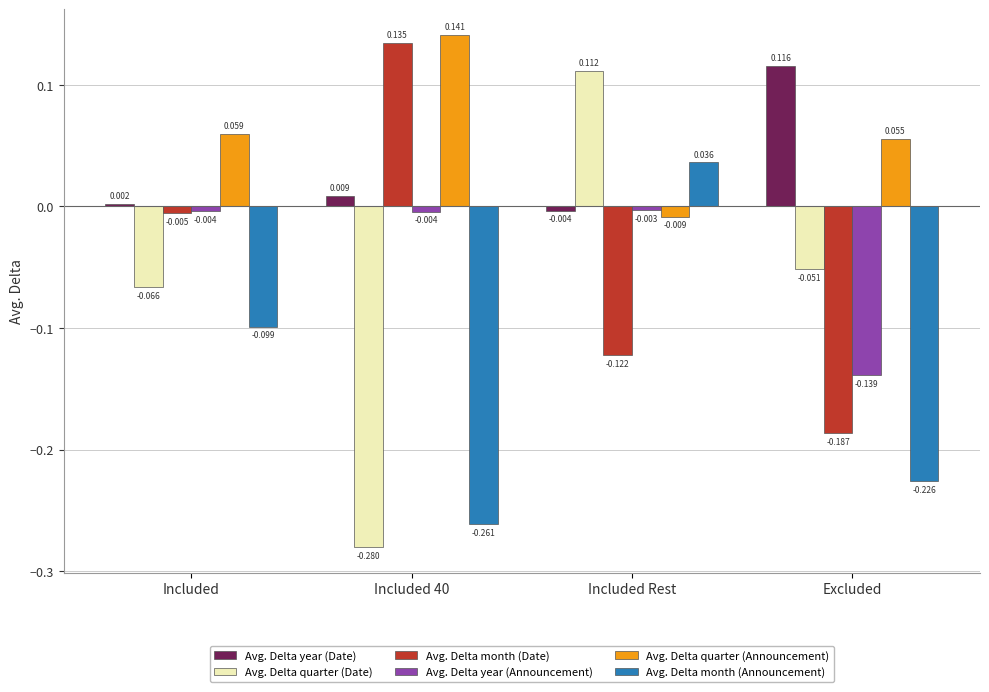

The Avg. Delta year (Date) series shows 0.0 at Excluded. True or false?

False